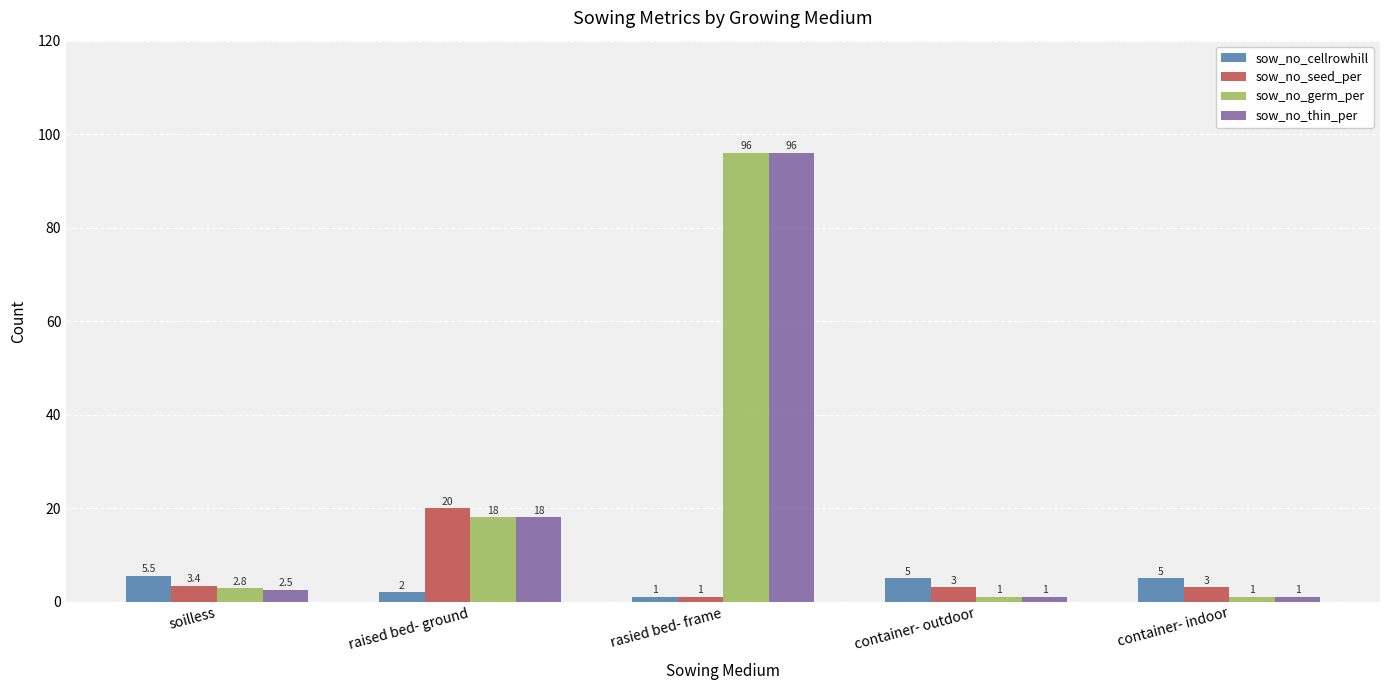

Is it true that sow_no_seed_per equals 1.0 at rasied bed- frame?

True